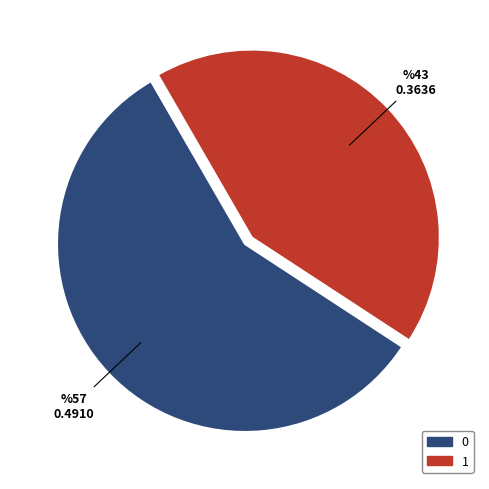

Do 1 and 0 together represent more than half of the pie?

Yes